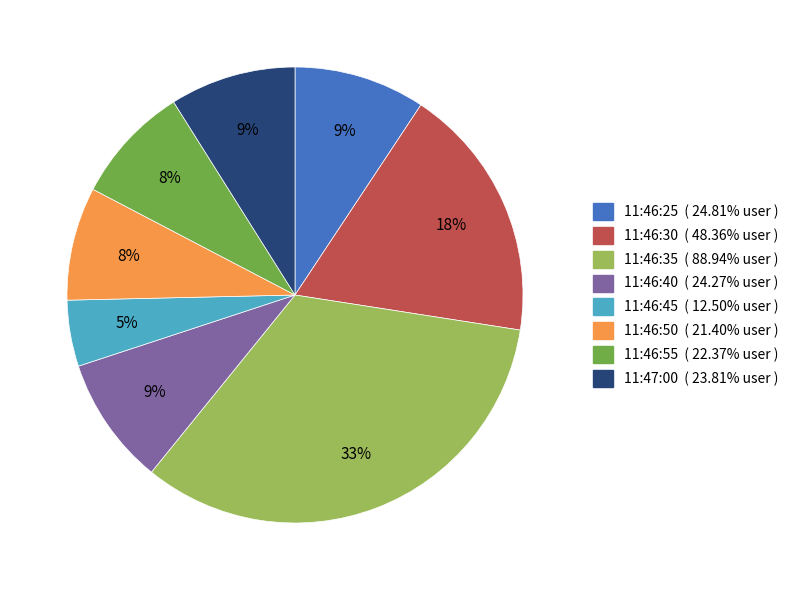

To the nearest percent, what is the combined percentage of 11:46:50 and 11:46:55?

16%